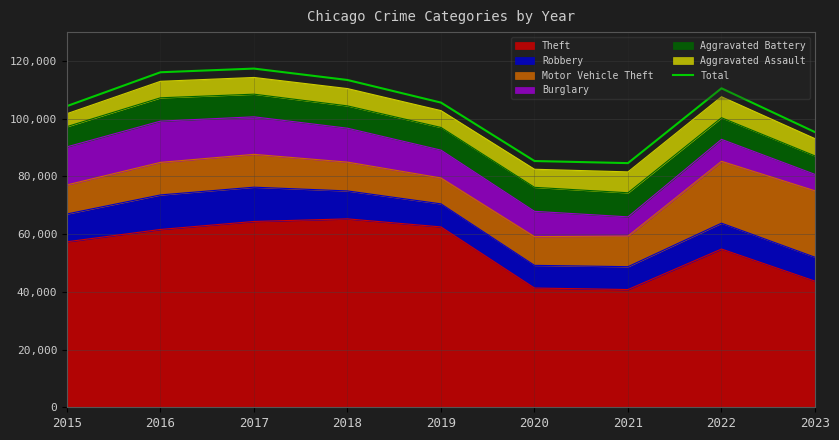

Between 2022 and 2023, which is larger?

2022